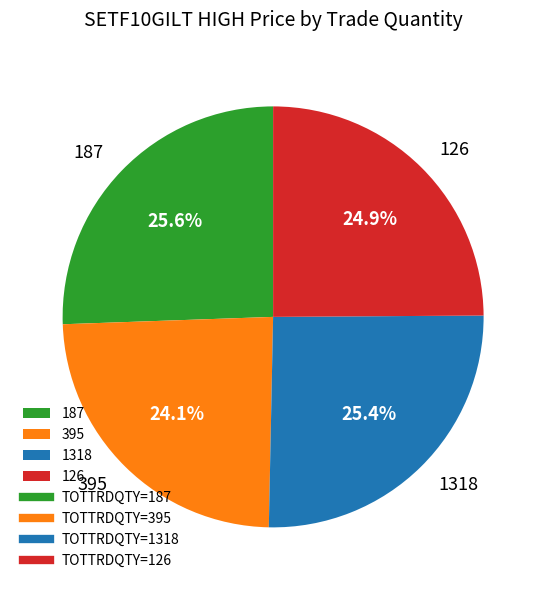

What is the ratio of the value at 1318 to the value at 187?

1.0